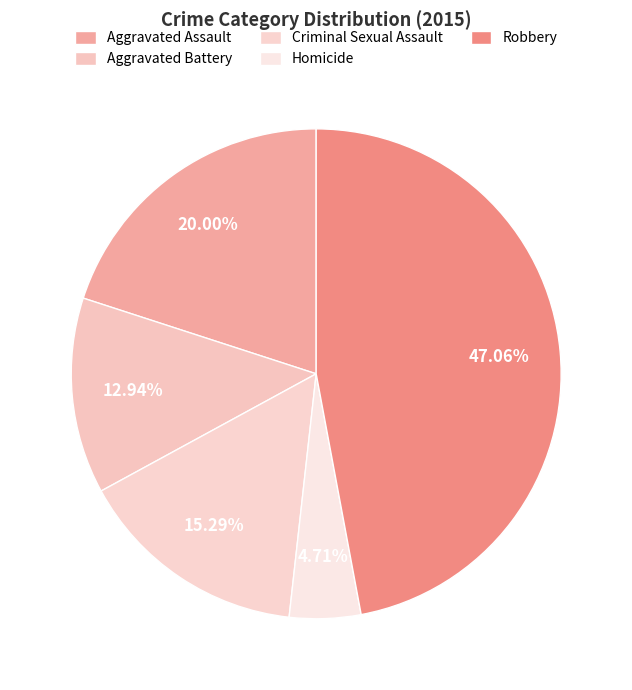

How many slices are in this pie chart?

5